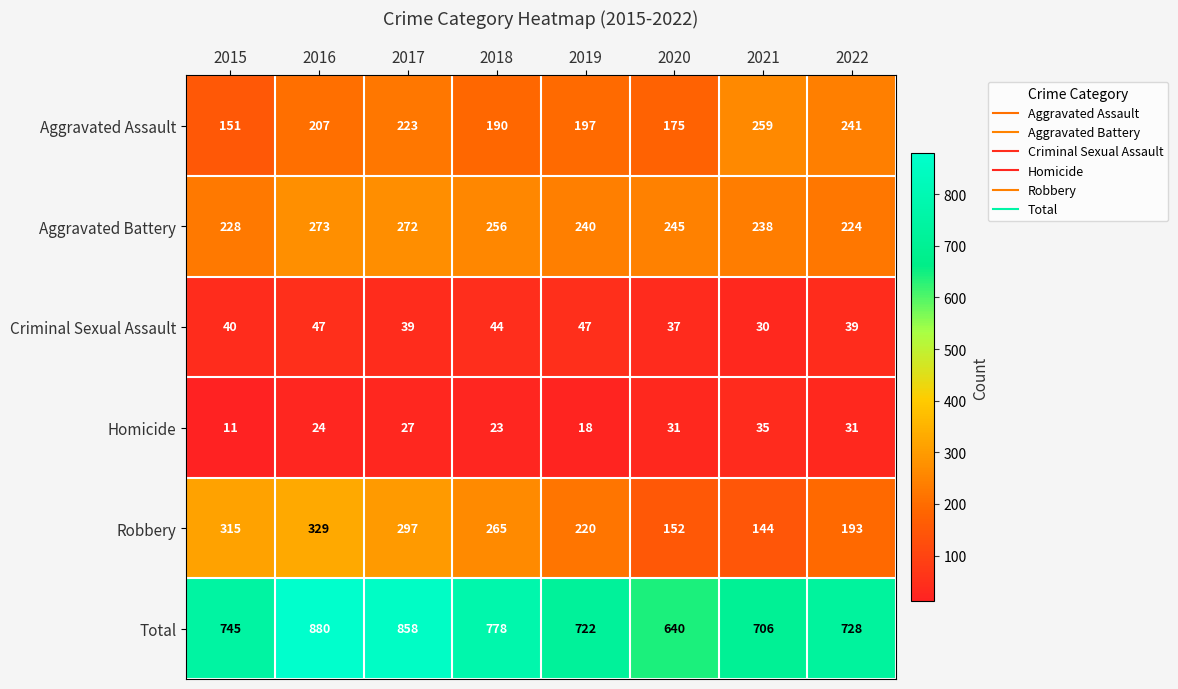

What is the minimum value for Total?

640